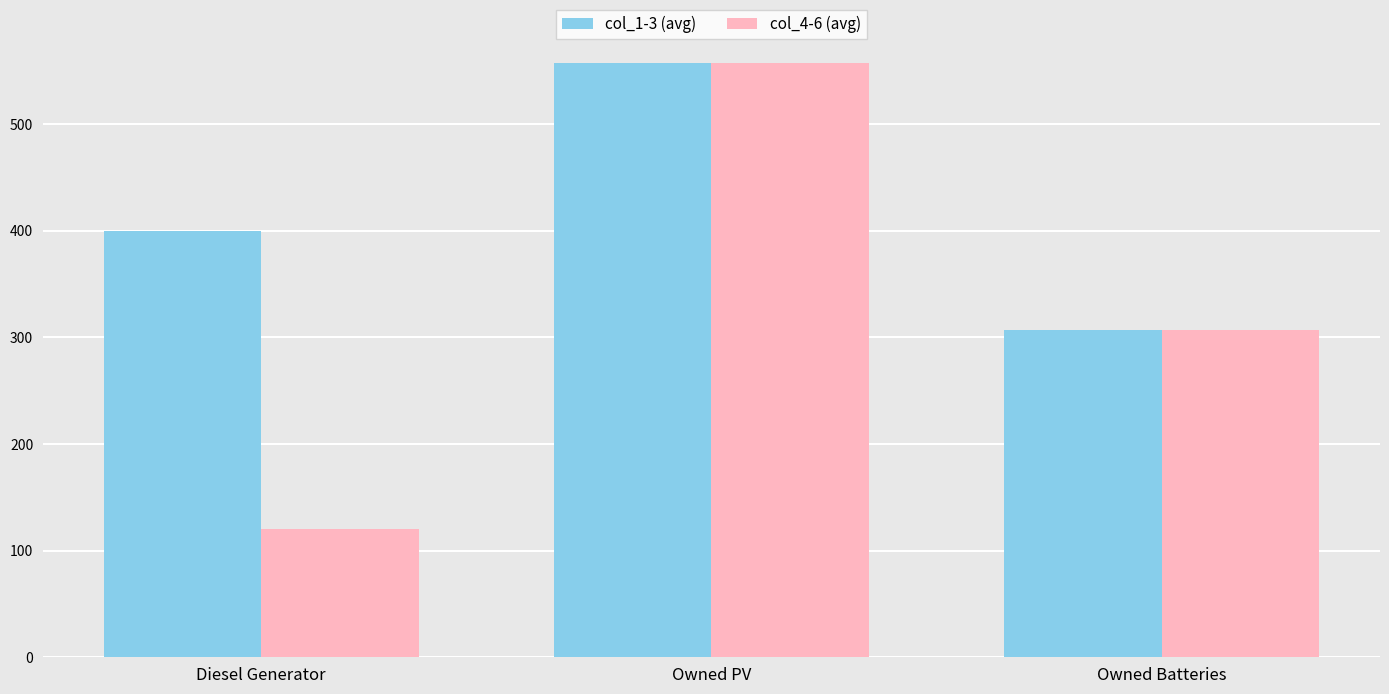

Which series has the largest total across all categories?

col_1-3 (avg)